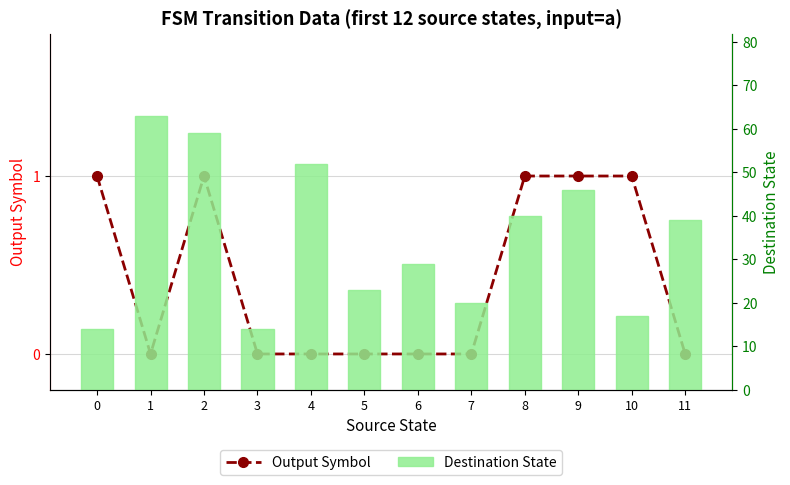

How many categories are shown in the chart?

12